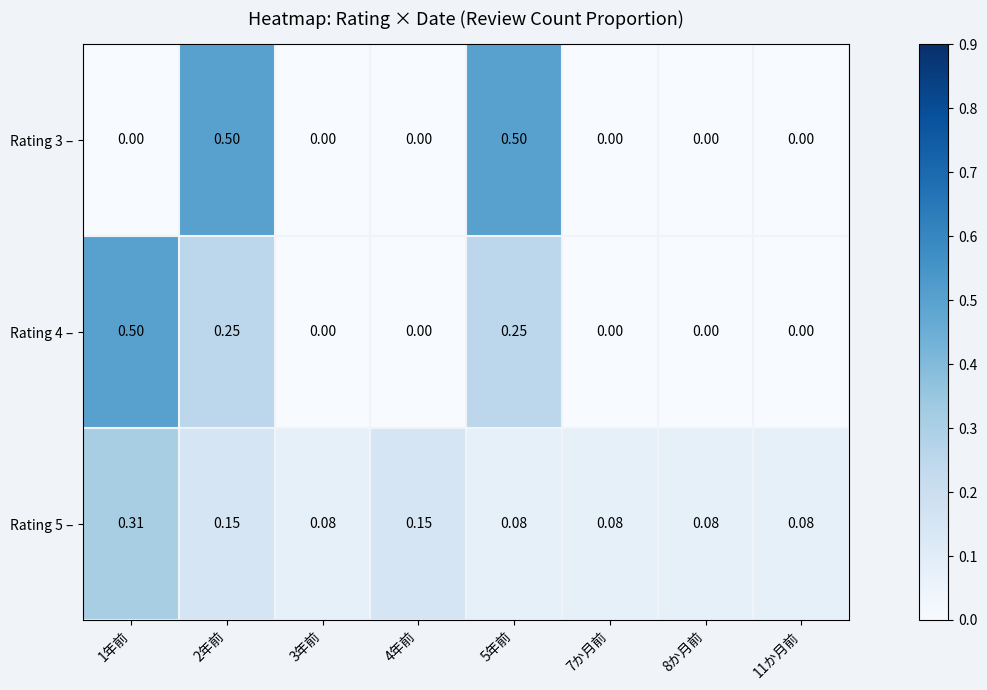

Is the value of Rating 4 – at 4年前 greater than the value of Rating 5 – at 1年前?

No